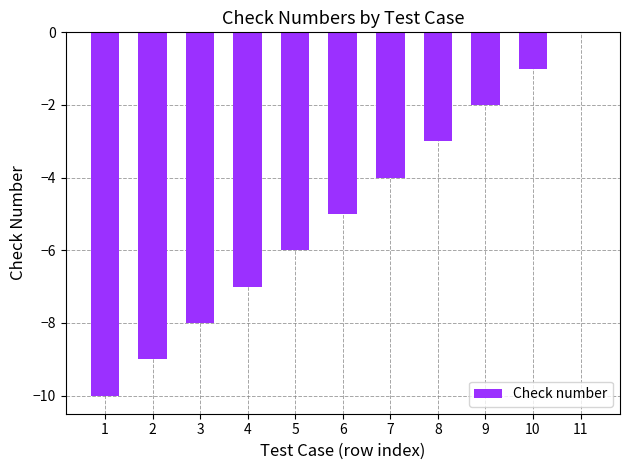

The value at 9 is -3. True or false?

False